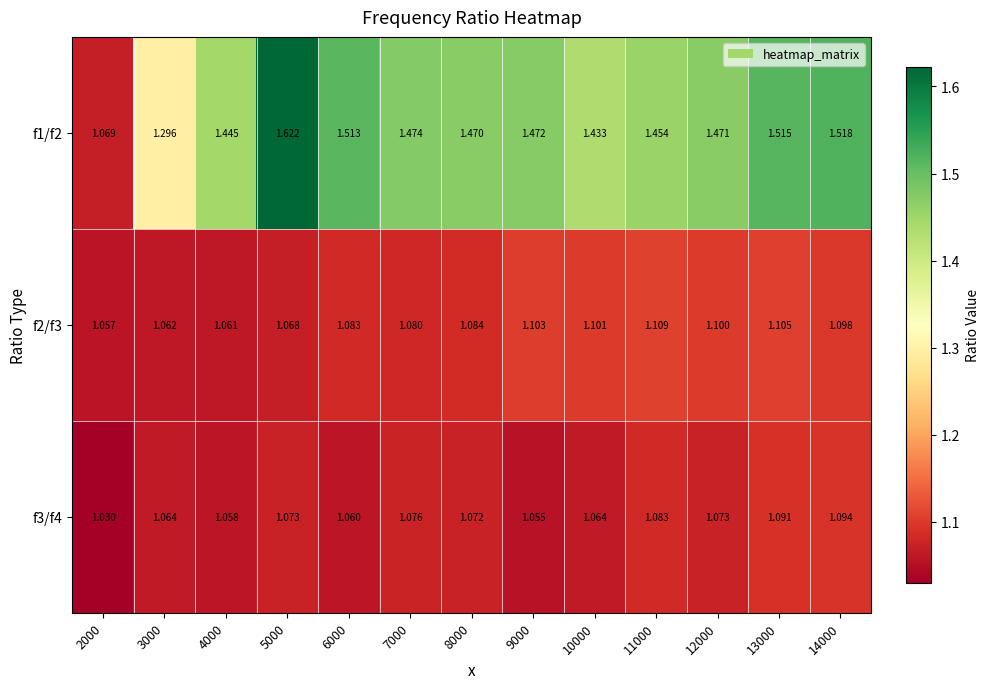

Is the value of f2/f3 at 4000 greater than the value of f1/f2 at 14000?

No